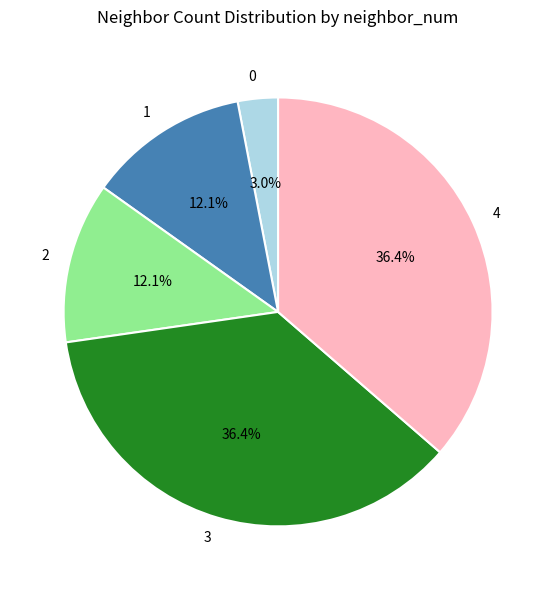

To the nearest percent, what is the average slice percentage?

20%